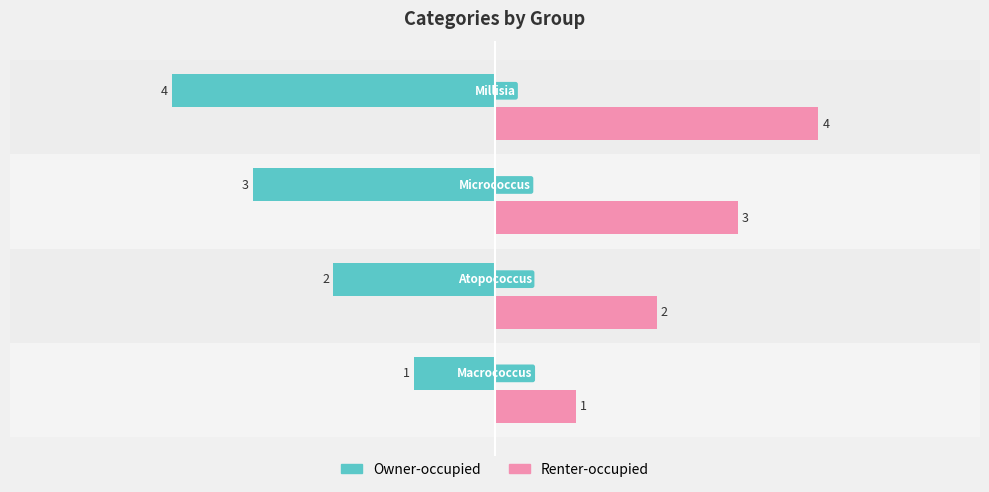

Is it true that Owner-occupied equals -2 at Atopococcus?

True